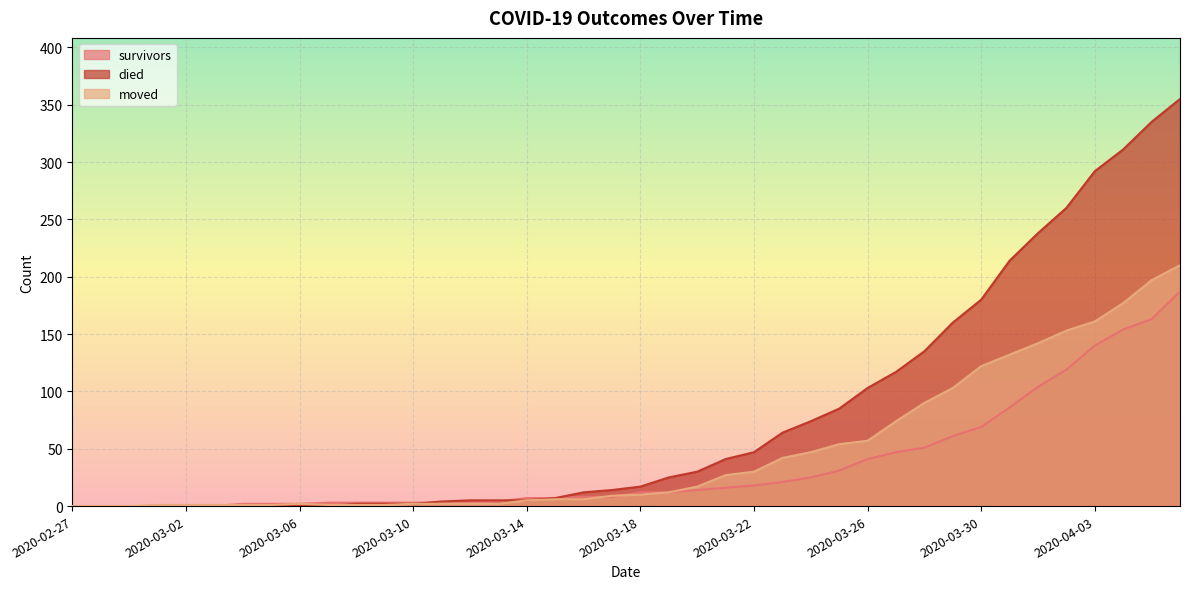

Where is moved nearest to the value 105?

2020-03-29